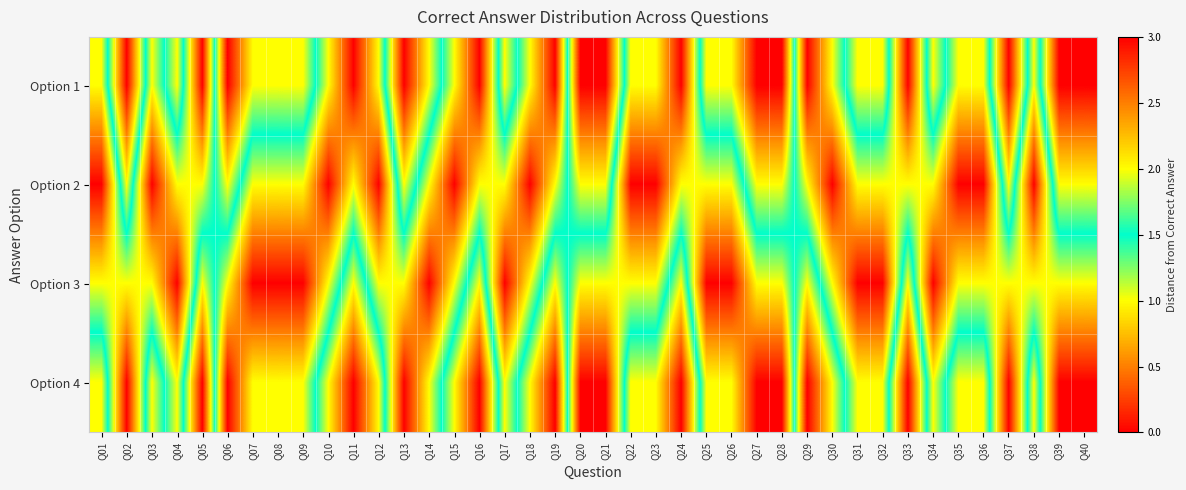

What is the spread (max minus min) of values at Q12?

2